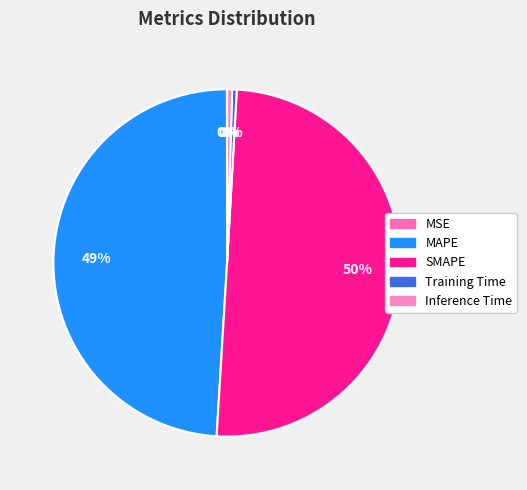

Do Inference Time and SMAPE together represent more than half of the pie?

Yes